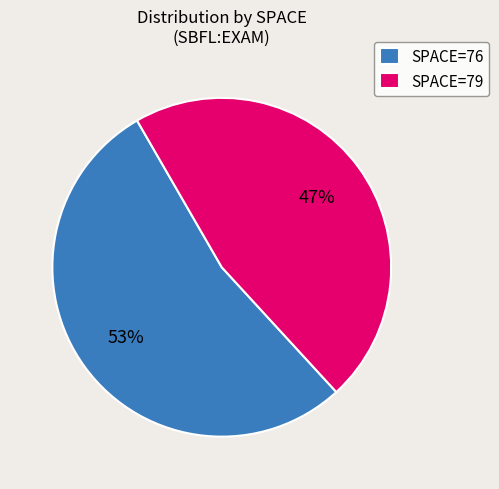

Does any single category account for the majority?

Yes